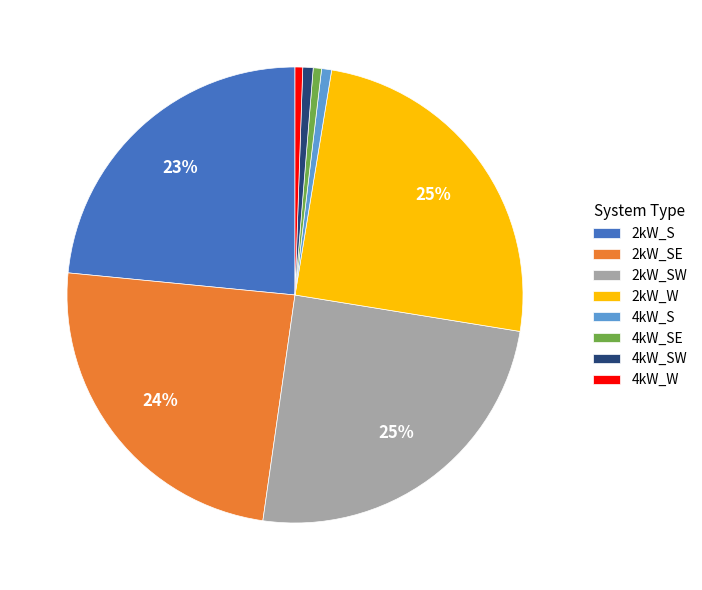

The 4kW_S slice represents 1% of the pie. True or false?

True